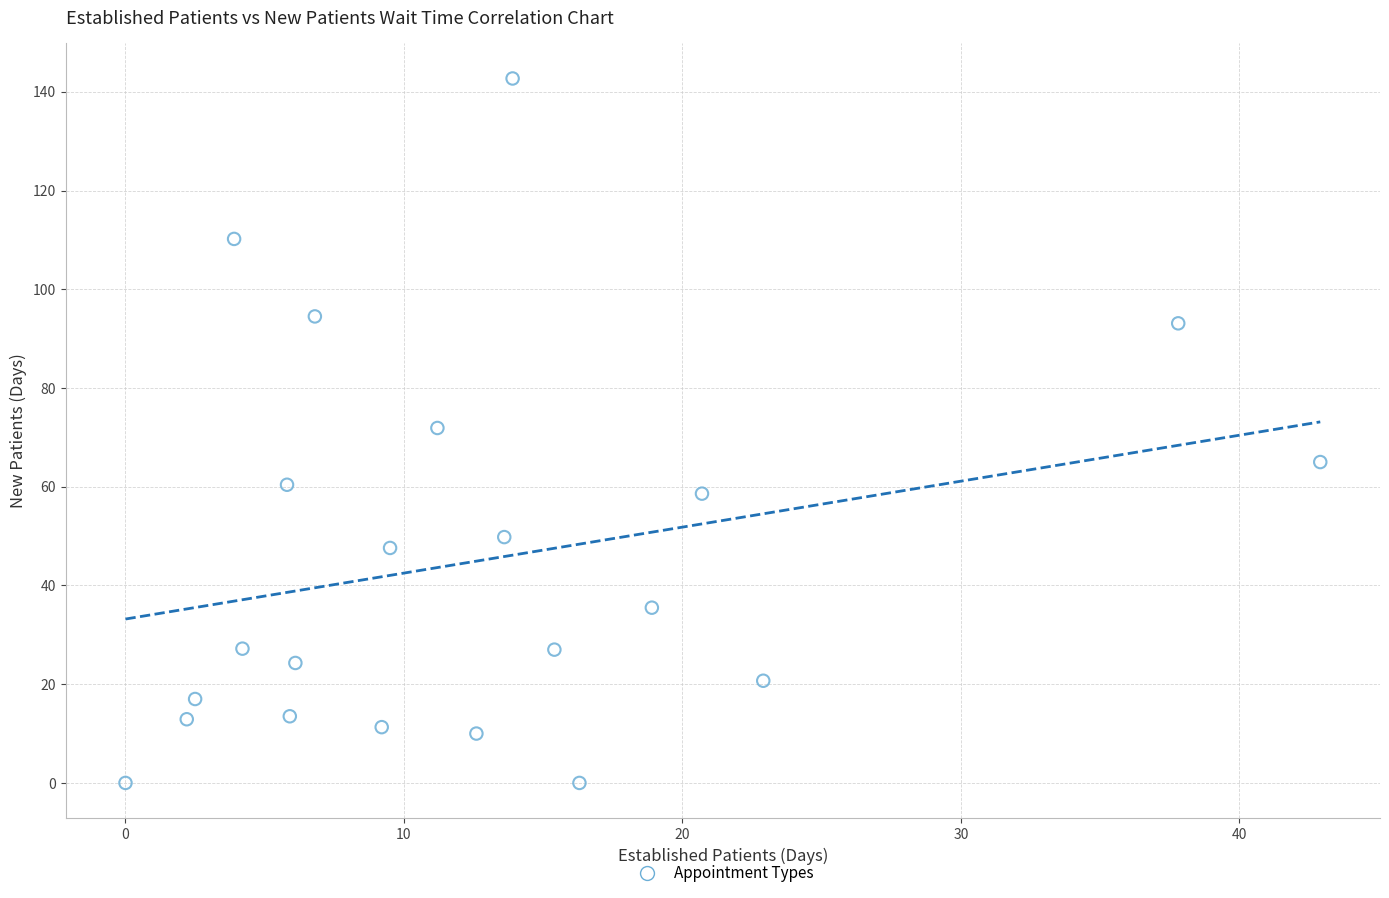

What is the range of Y values (max minus min)?

142.7